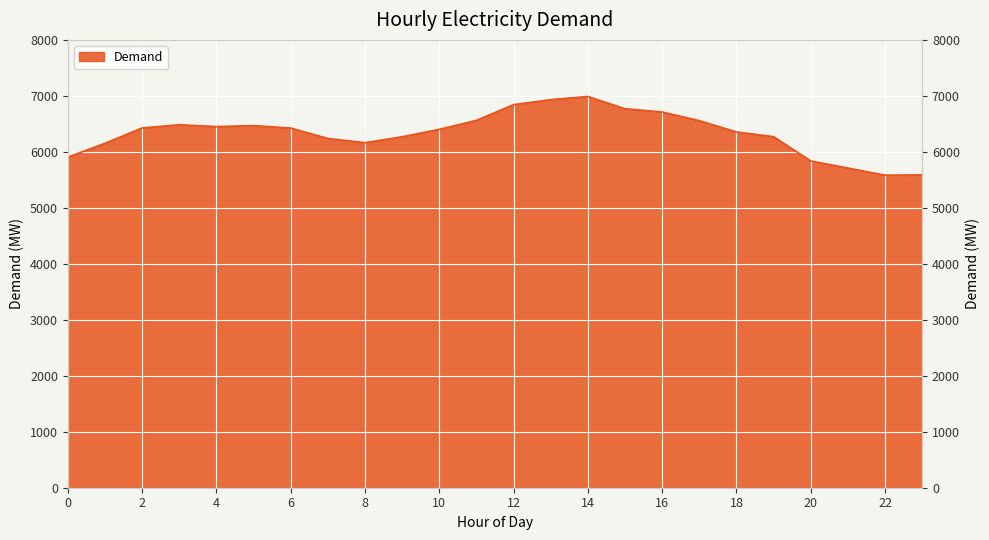

Reading right to left, transcribe all the data shown in this chart.

5589	5583	5711	5837	6271	6356	6557	6712	6770	6989	6933	6843	6562	6402	6269	6164	6239	6425	6469	6451	6484	6427	6153	5905